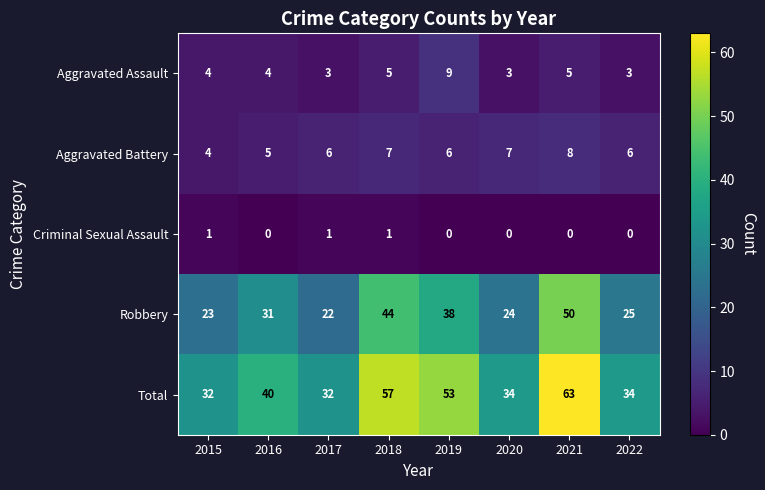

Count the number of data series in this chart.

5